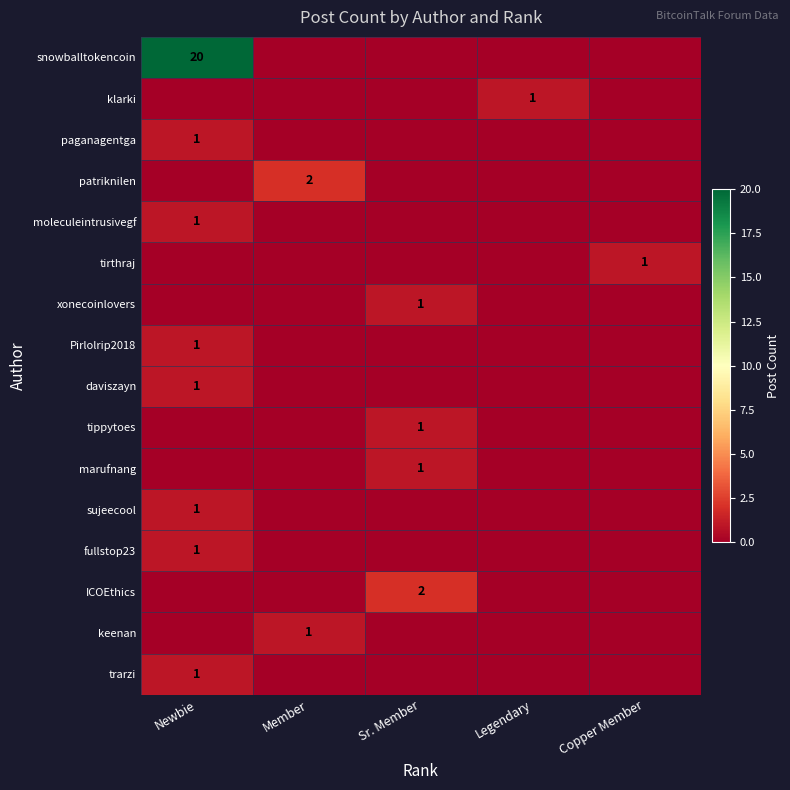

Count the number of categories in the chart.

5